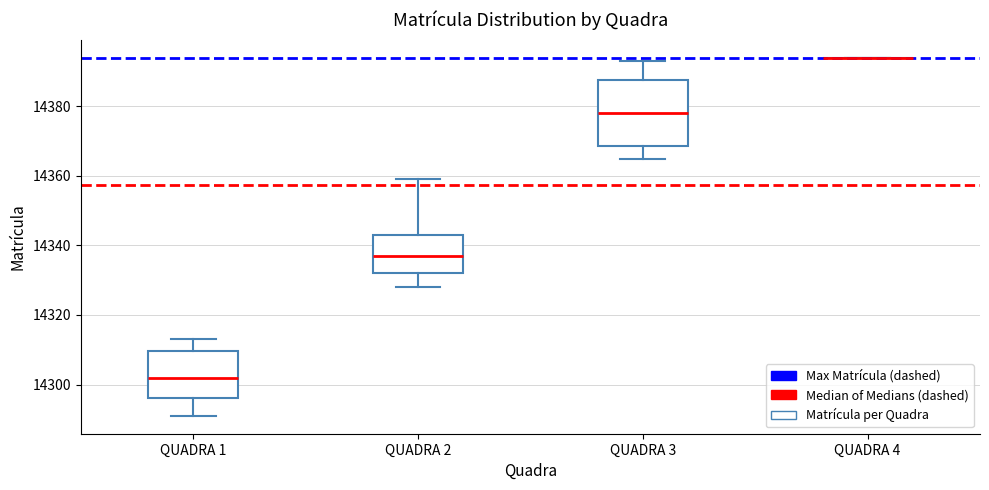

Reading left to right, transcribe this box plot: for each box, give where its median line is, the range the box spans, and where its two whiskers end, as read against the y-axis. The values are not printed on the chart, so give them approximately, as read against the axis.

QUADRA 1: median 14302, box 14296 to 14310, whiskers 14292 to 14314
QUADRA 2: median 14338, box 14332 to 14344, whiskers 14328 to 14360
QUADRA 3: median 14378, box 14368 to 14388, whiskers 14366 to 14394
QUADRA 4: box collapsed to a line at 14394, whiskers 14394 to 14394